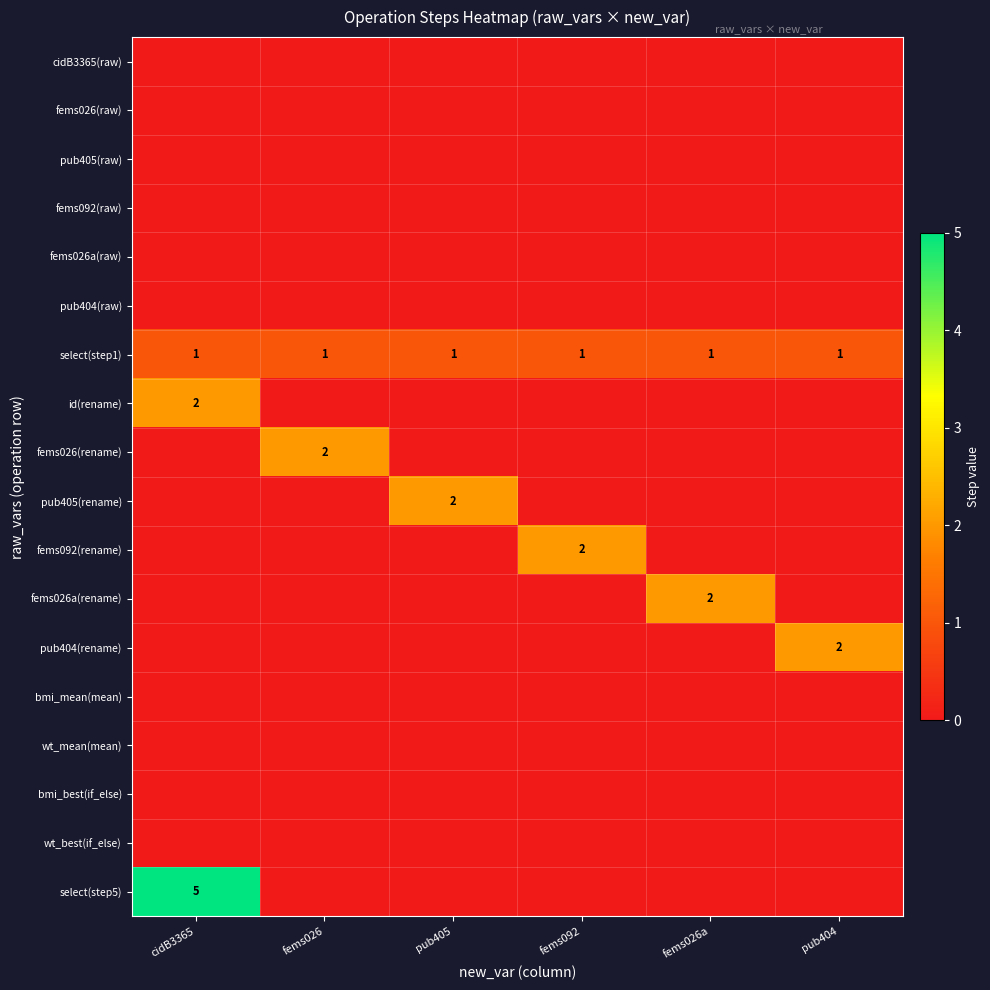

True or false: pub404(rename) has a value of 2 at pub404.

True